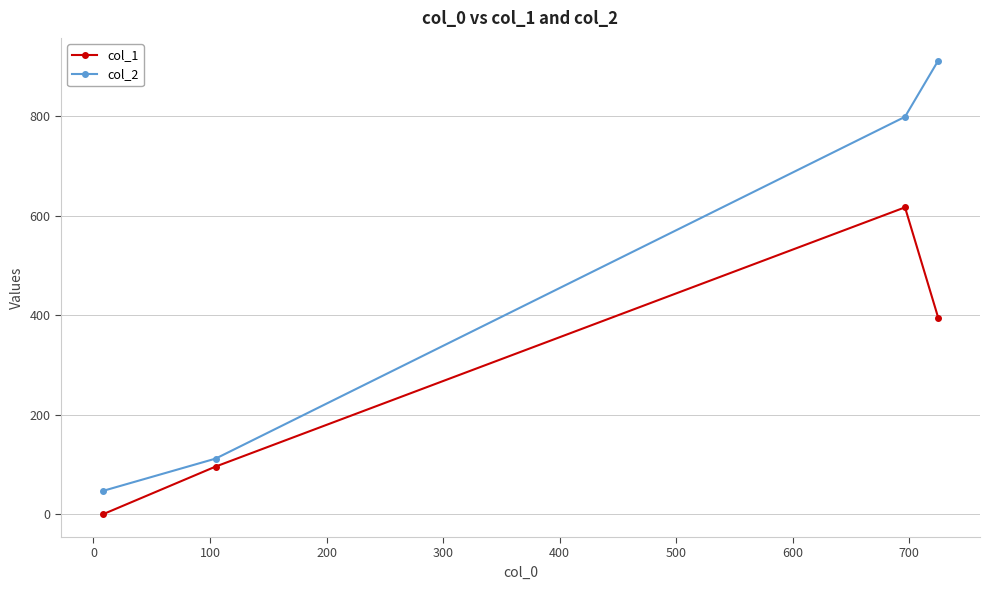

True or false: col_2 and col_1 cross at least once.

False